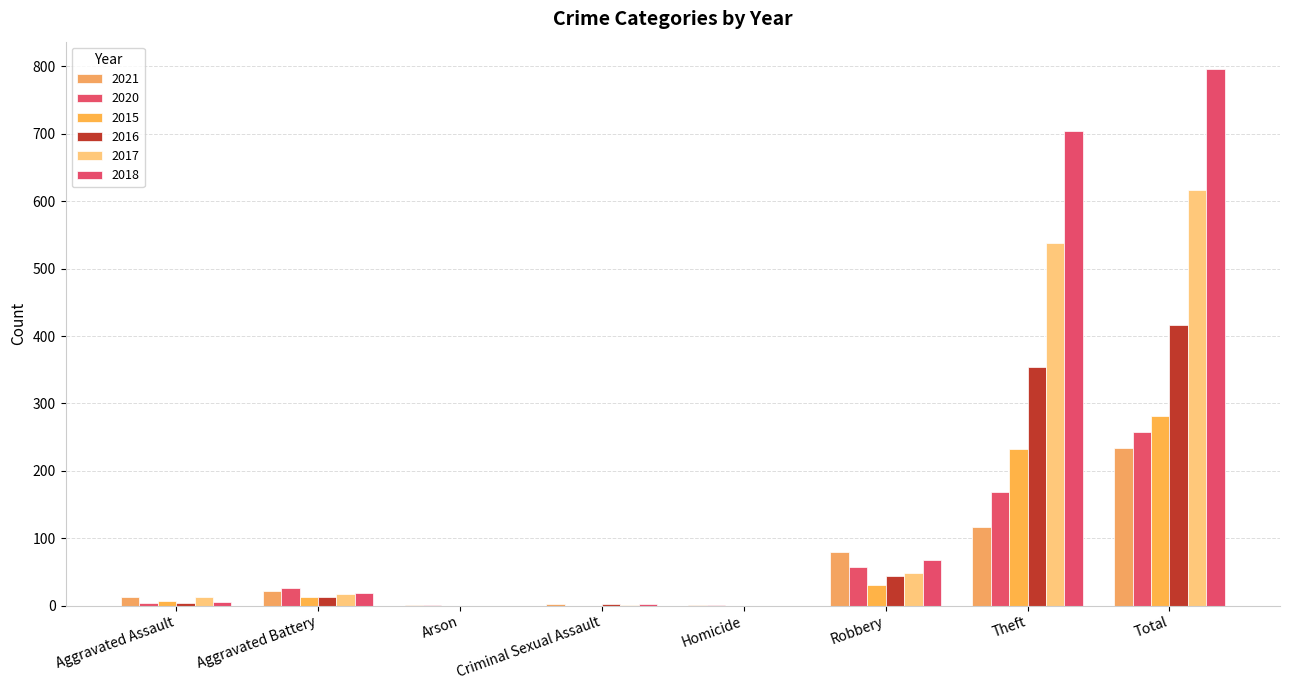

What is the maximum value for 2020?

257